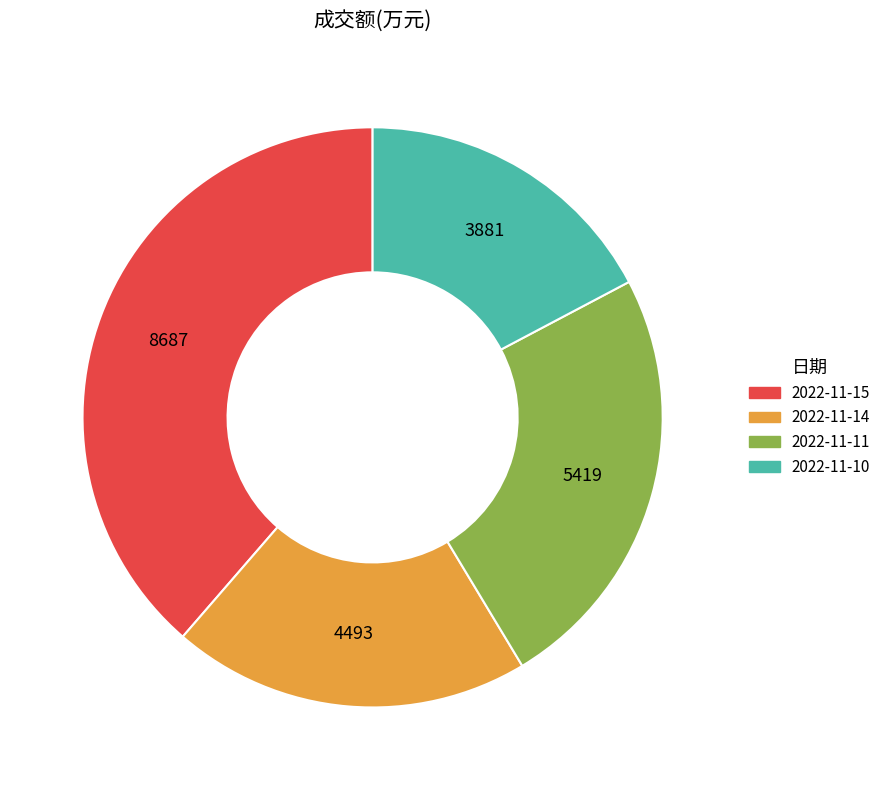

Do 2022-11-11 and 2022-11-10 together represent more than half of the pie?

No